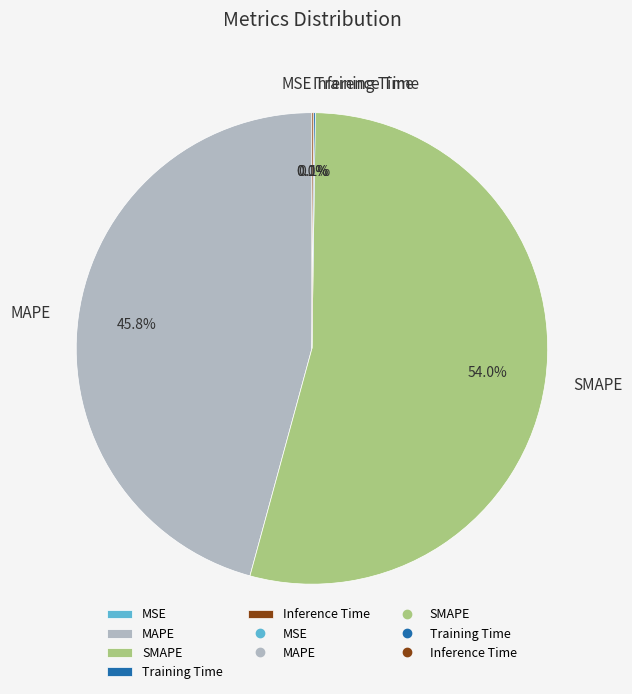

What portion of the pie excludes MAPE?

54.2%